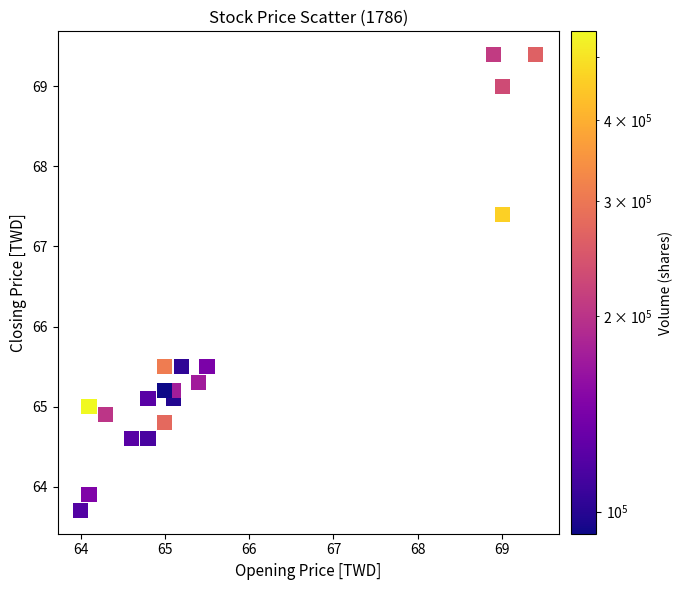

What is the range of X values (max minus min)?

5.4